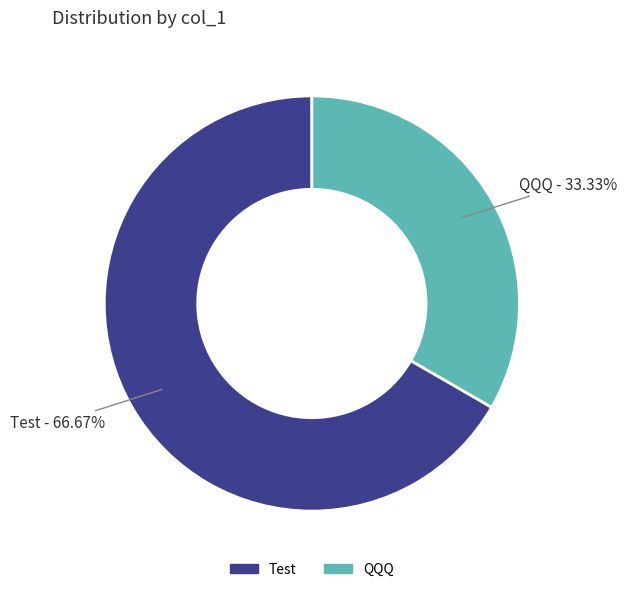

To the nearest percent, what is the average slice percentage?

50%